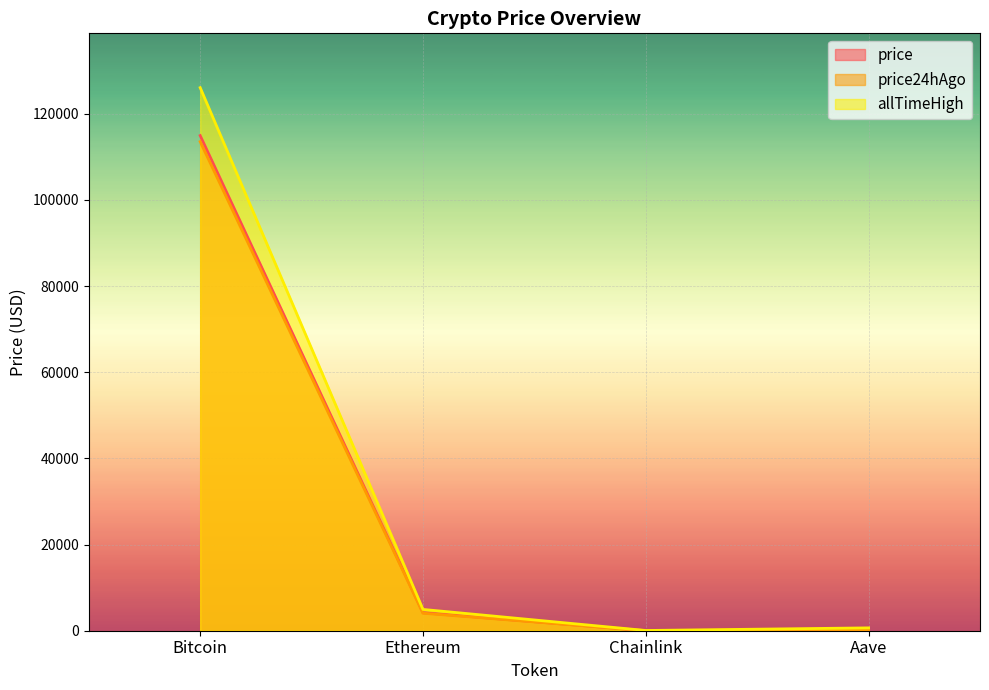

At which category does price24hAgo reach its first local valley?

Chainlink